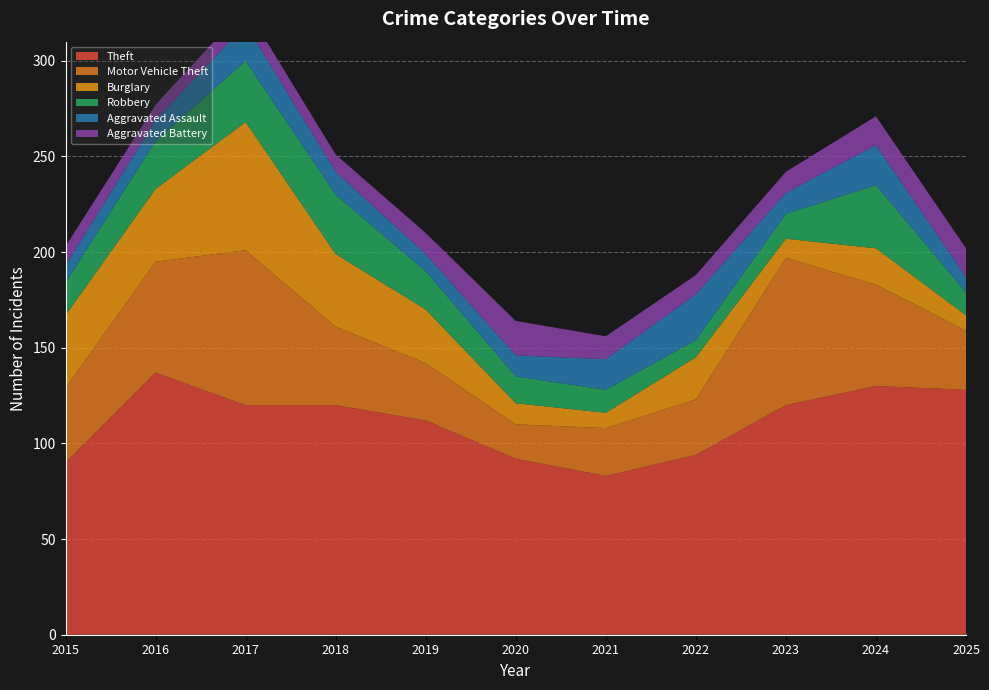

Reading left to right, transcribe all the data shown in this chart.

Theft: 90	137	120	120	112	92	83	94	120	130	128
Motor Vehicle Theft: 39	58	81	41	30	18	25	29	77	53	31
Burglary: 38	38	67	38	28	11	8	22	10	19	8
Robbery: 17	25	32	31	20	14	12	9	13	33	12
Aggravated Assault: 9	11	19	12	9	11	16	24	11	21	8
Aggravated Battery: 10	8	9	9	11	18	12	10	11	15	15